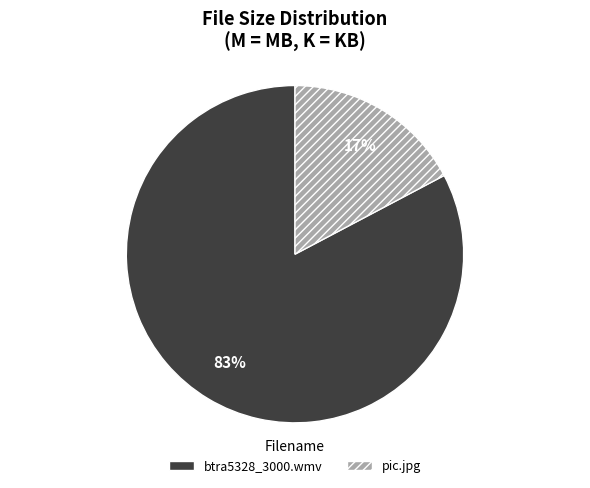

What is the largest slice in the pie chart?

btra5328_3000.wmv